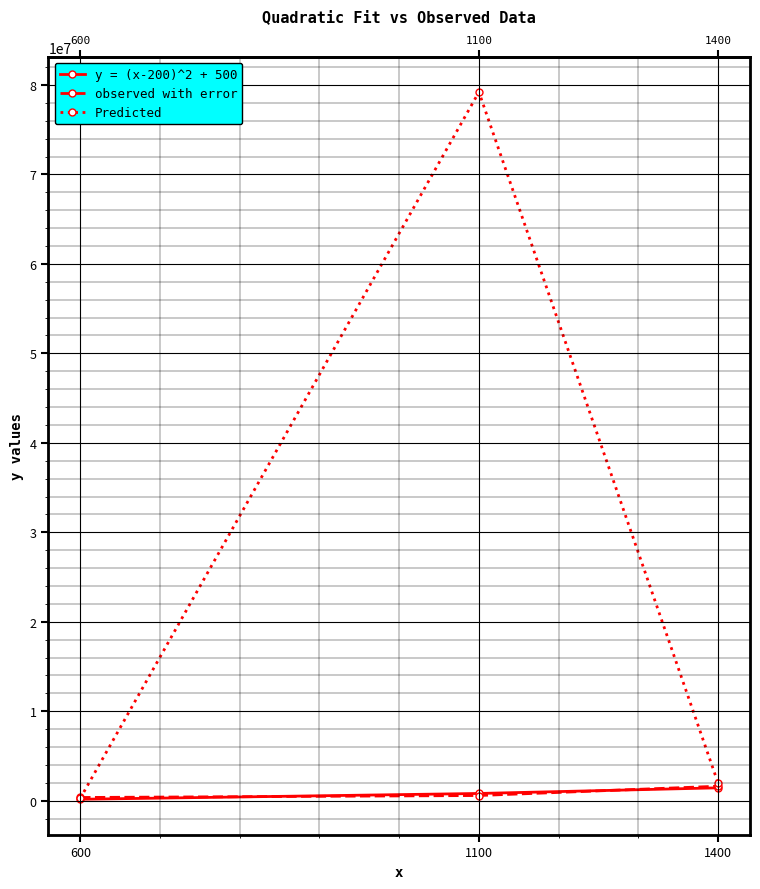

Reading right to left, extract all data points from this chart.

y = (x-200)^2 + 500: 1440500	810500	160500
observed with error: 1620500	580500	360500
Predicted: 1960000	79210000	260000